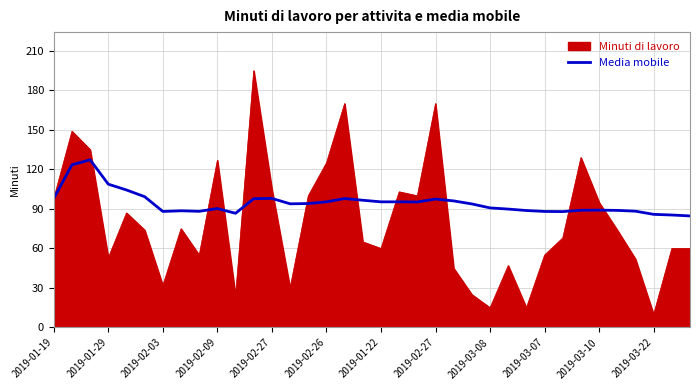

Does the chart display data point markers on the line(s)?

No